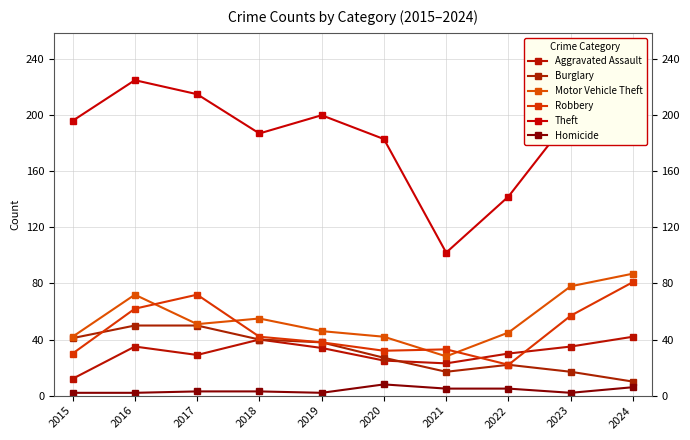

At which label is Motor Vehicle Theft closest to 57?

2018